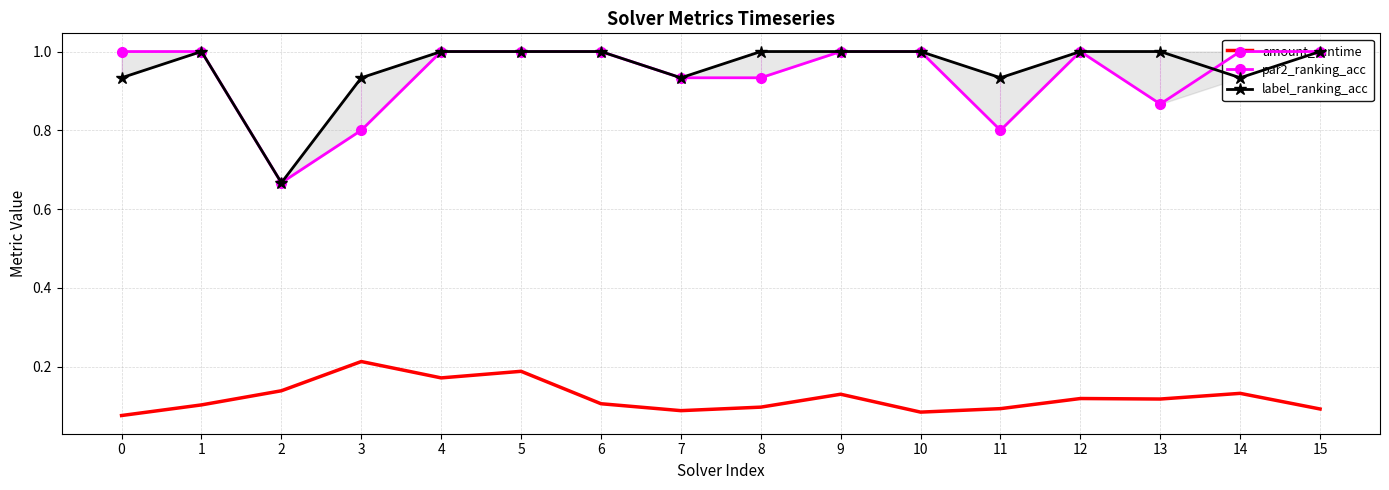

How many lines are shown in the chart?

3